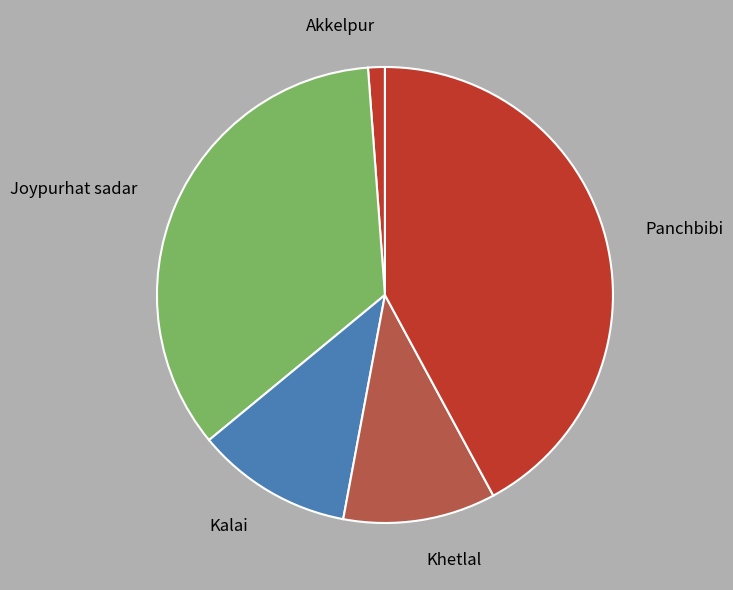

Does Kalai represent more than half of the total?

No